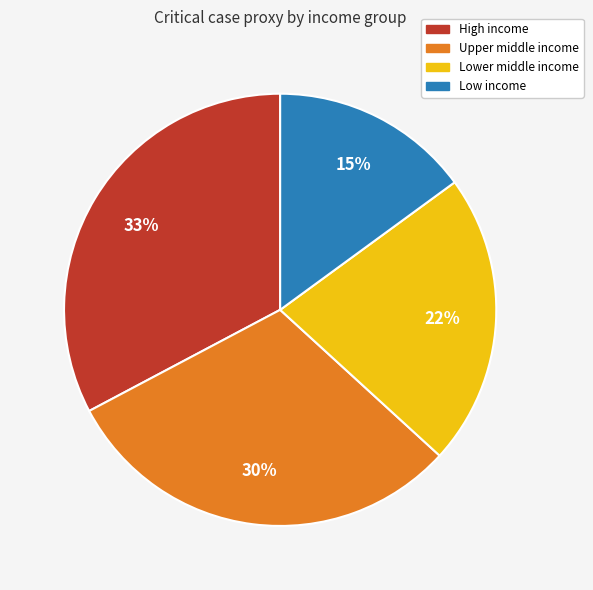

How many segments does this pie chart have?

4